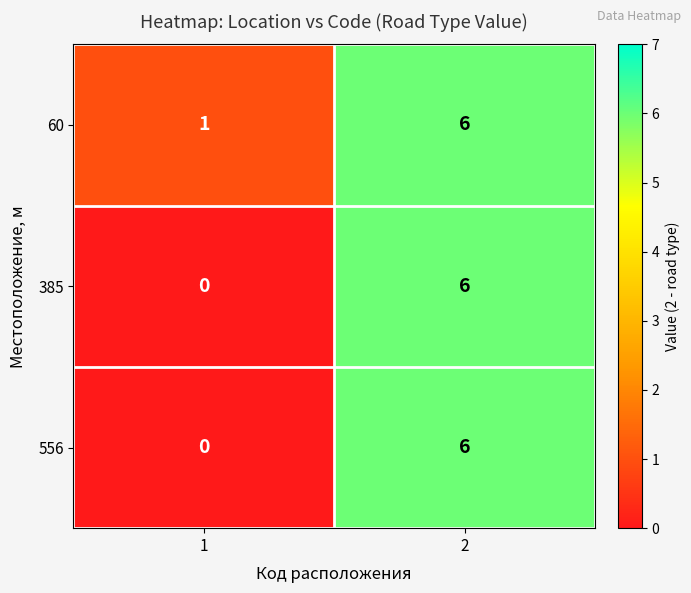

What is the total value across all series at 1?

1